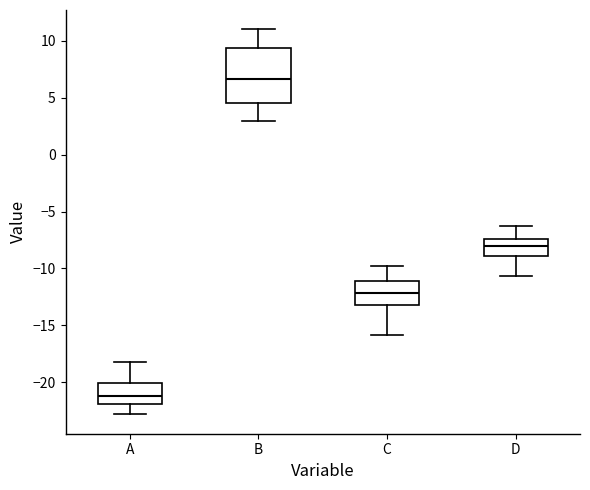

Where does the lower whisker of the box for C end on the y-axis? The values are not printed on the chart, so give them approximately, as read against the axis.

-16.0